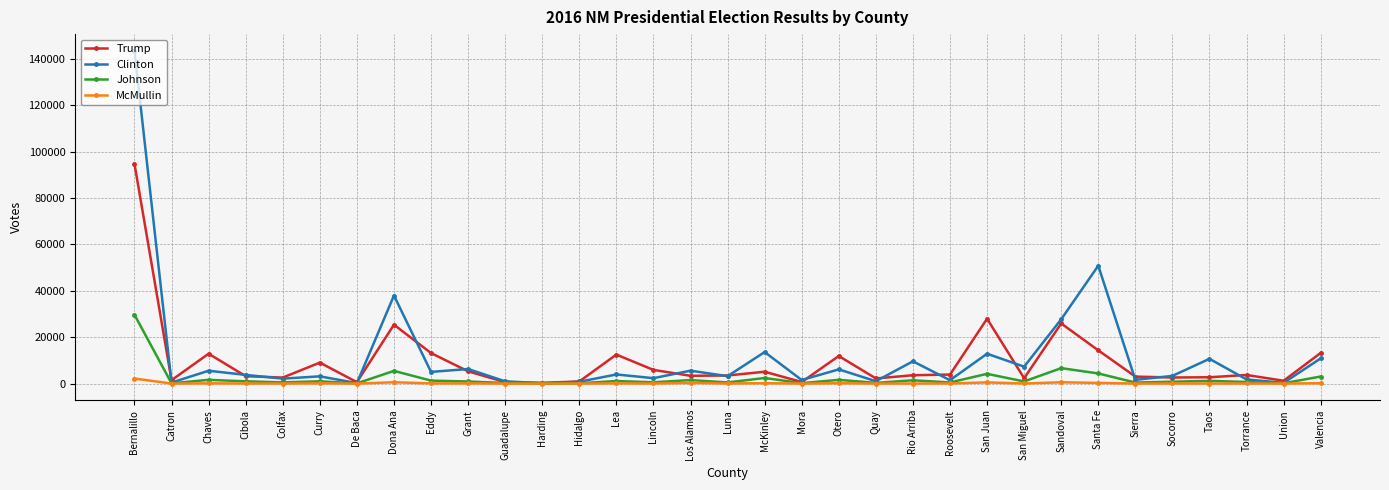

Which series has the widest spread of values?

Clinton